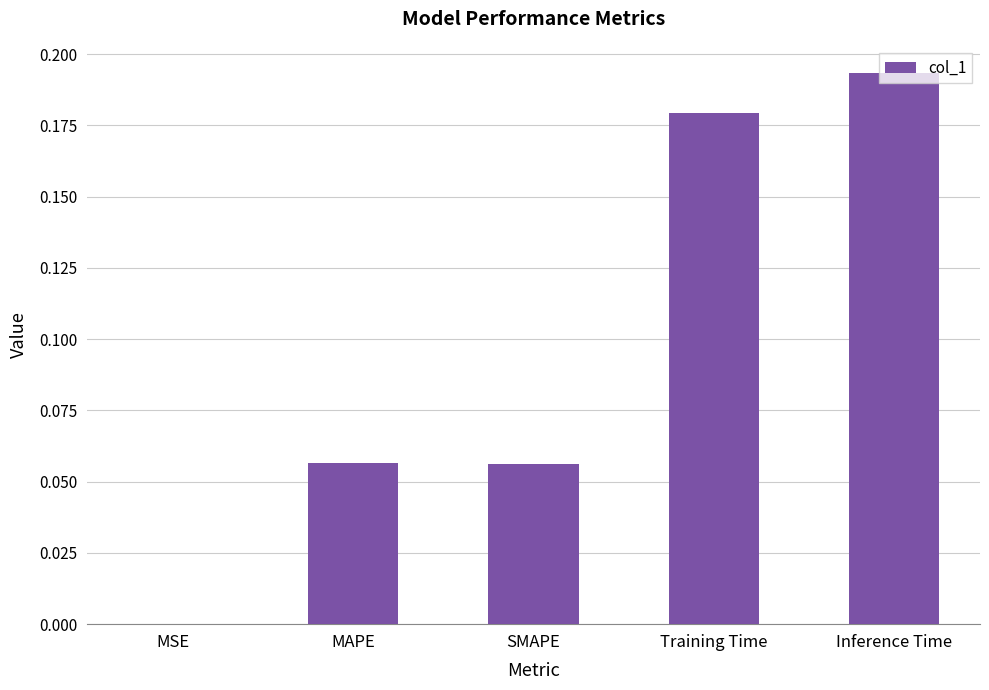

What is the sum of all values?

0.5